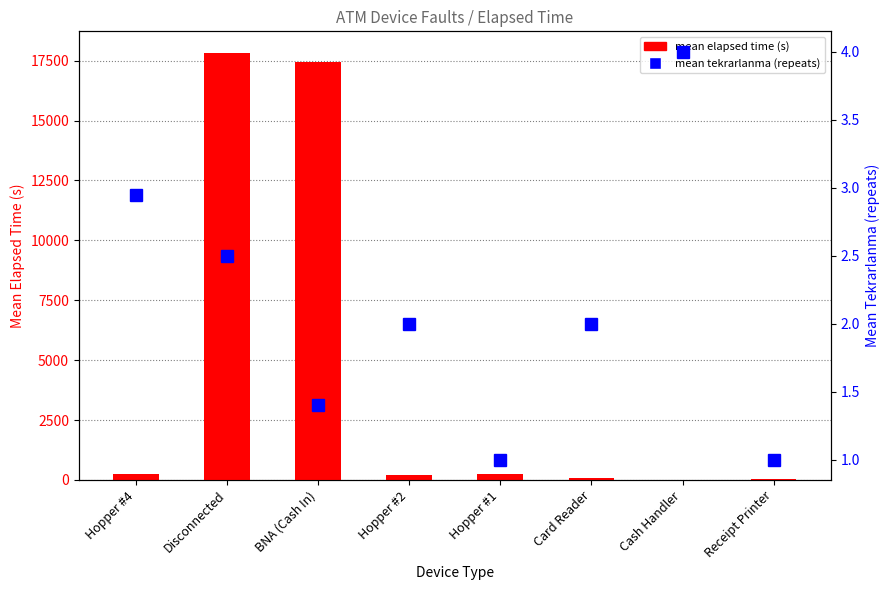

Reading left to right, extract all data points from this chart.

mean elapsed time (s): 248.7	17830.0	17426.0	198.8	252.5	75.0	0.0	50.0
mean tekrarlanma (repeats): 2.9	2.5	1.4	2.0	1.0	2.0	4.0	1.0